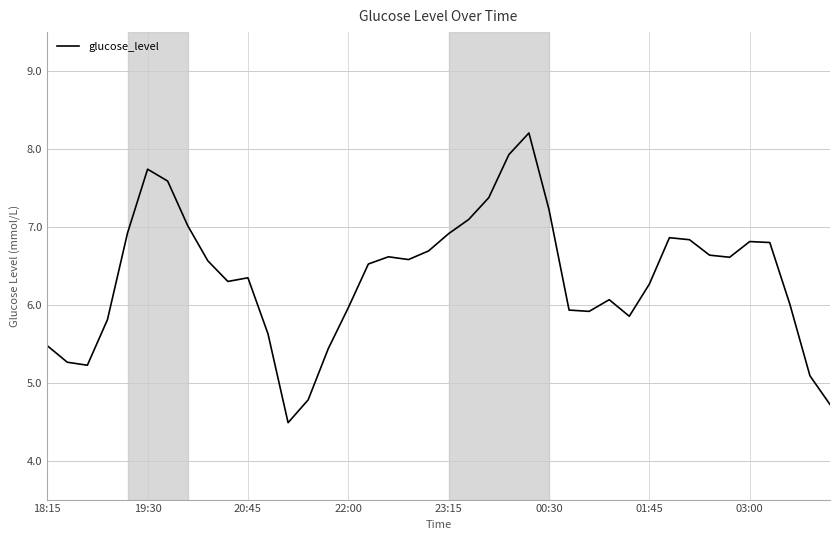

What is the maximum value shown in the chart?

8.2